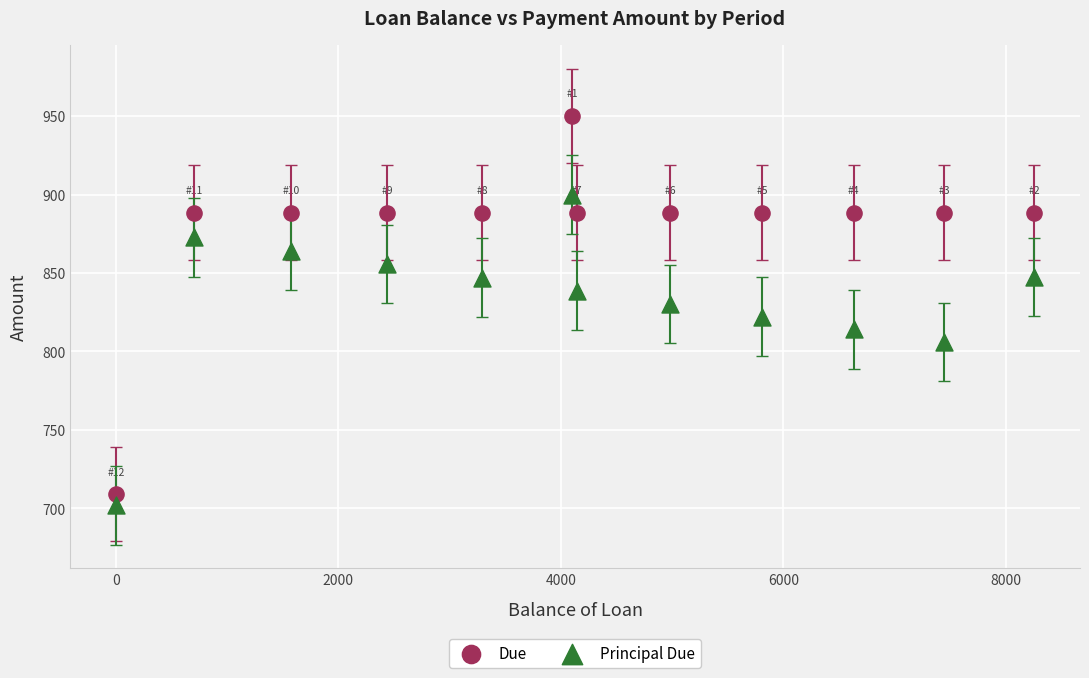

Which series contains the lowest Y value?

Principal Due